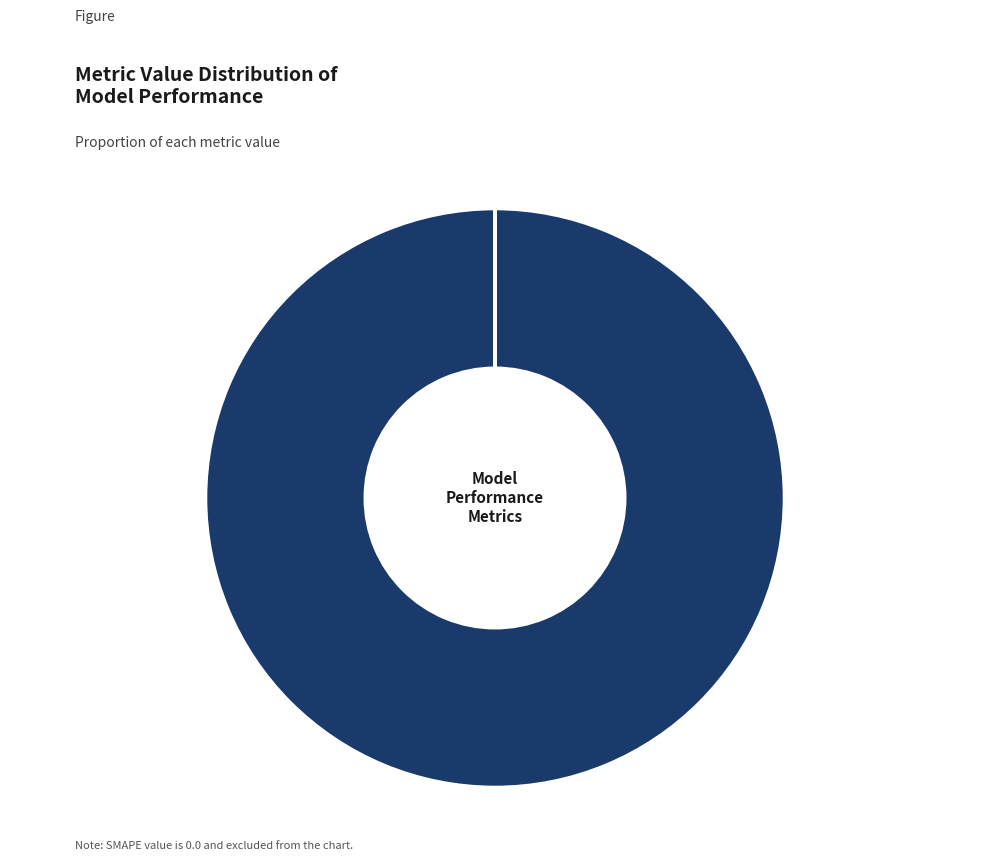

Which slice is the largest?

MAPE